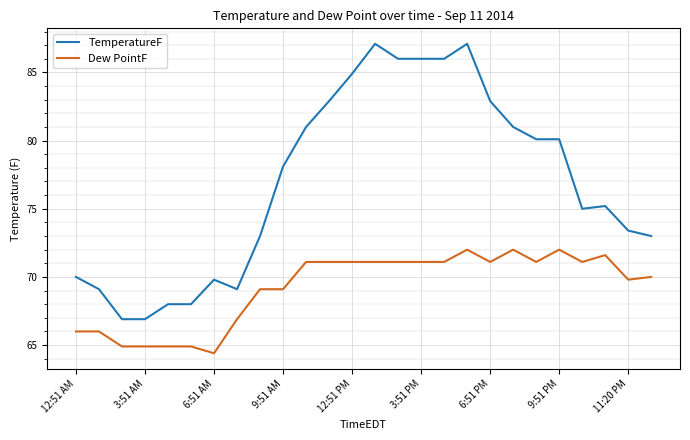

How many series are shown in this chart?

2